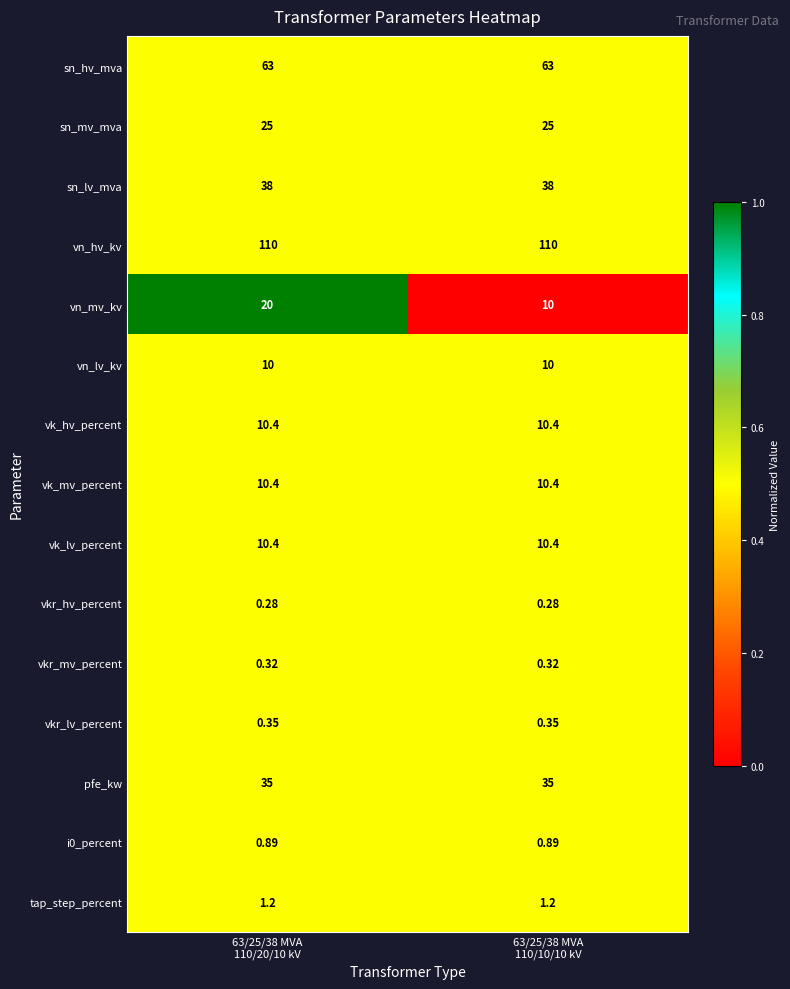

Which series has the largest range (max minus min)?

vn_mv_kv